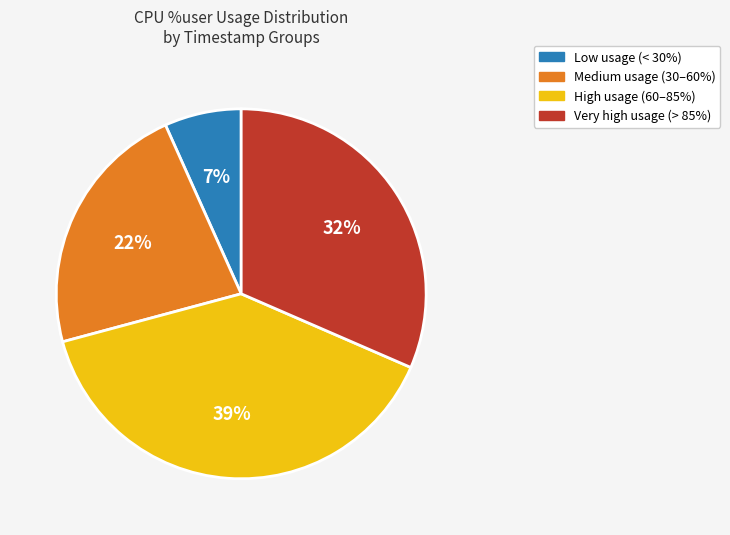

To the nearest percent, what is the average slice percentage?

25%